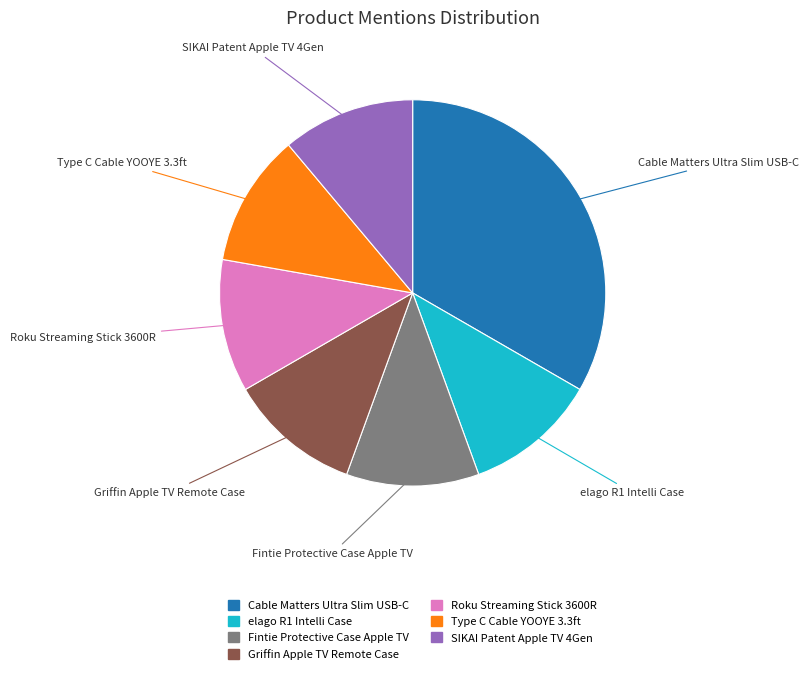

Is it true that Type C Cable YOOYE 3.3ft is 2% of the pie?

False